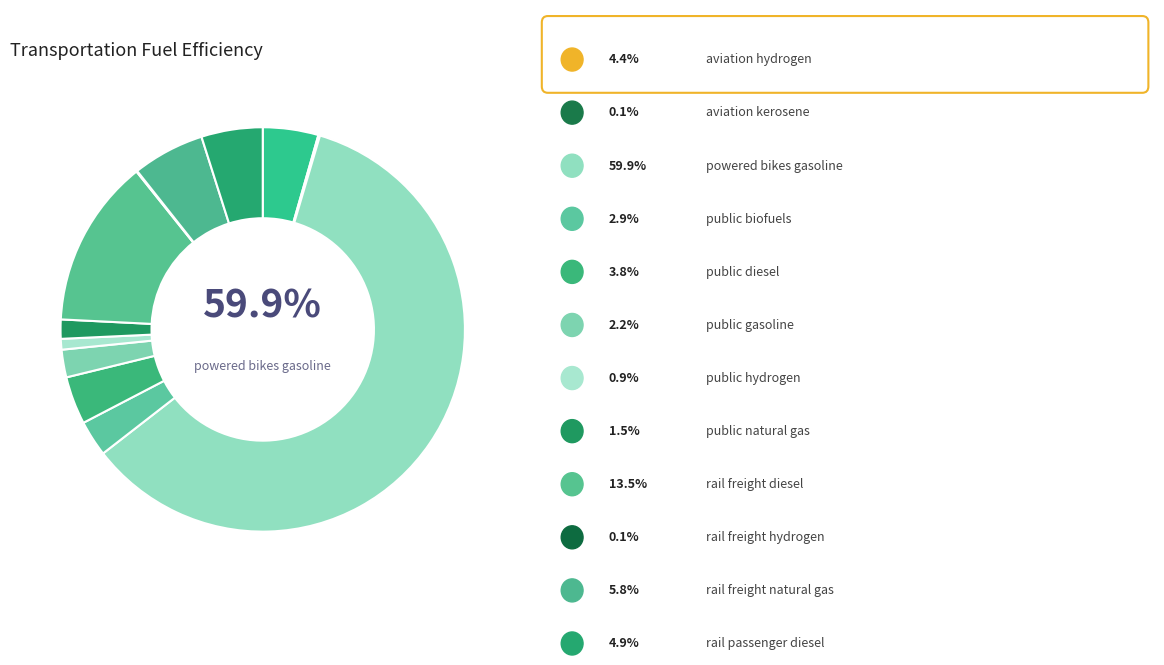

Which slice is the largest?

powered_bikes_gasoline